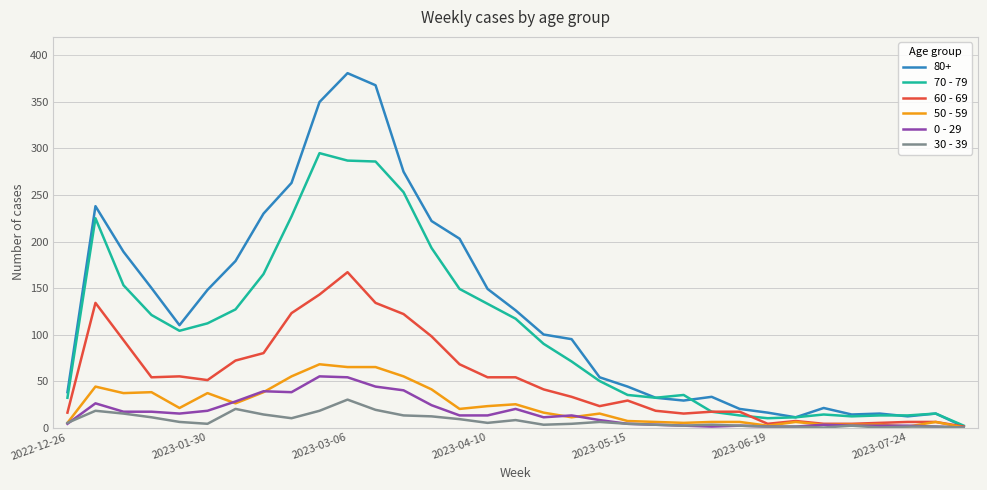

Which series has the largest total across all categories?

80+